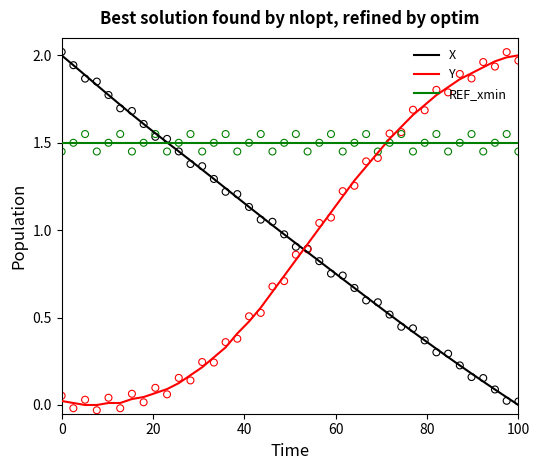

What are all the series names shown in the legend?

X, Y, REF_xmin